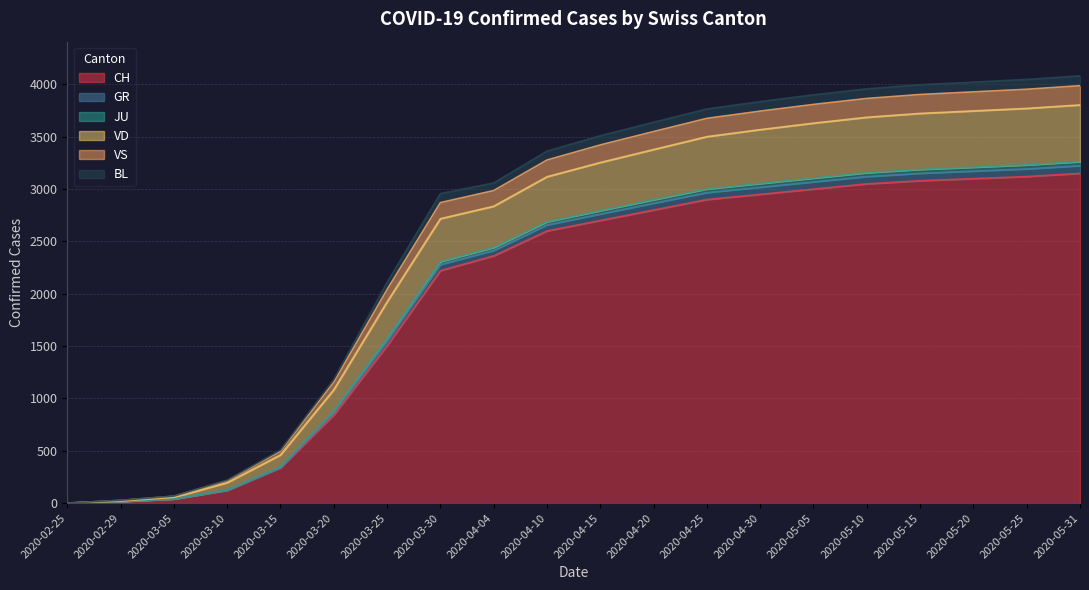

What is the greatest value displayed?

4082